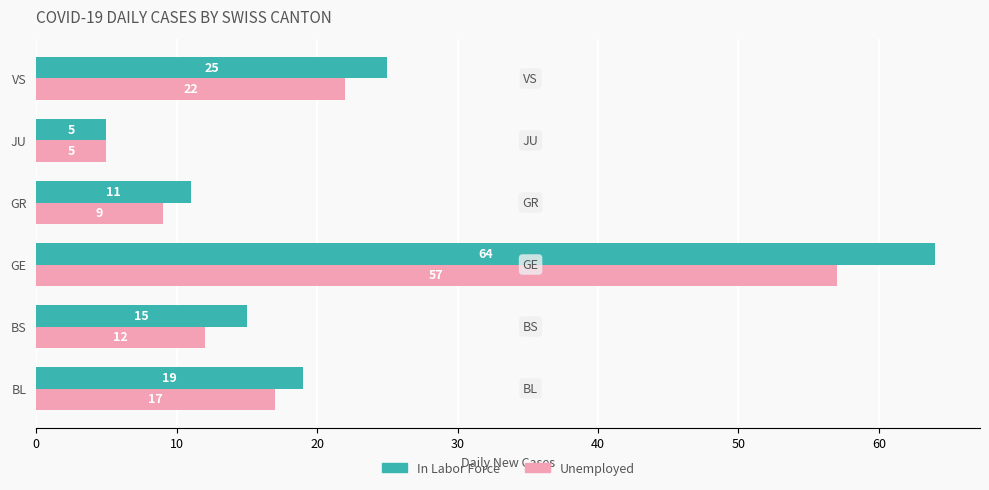

Which series changed the most between BL and VS?

In Labor Force